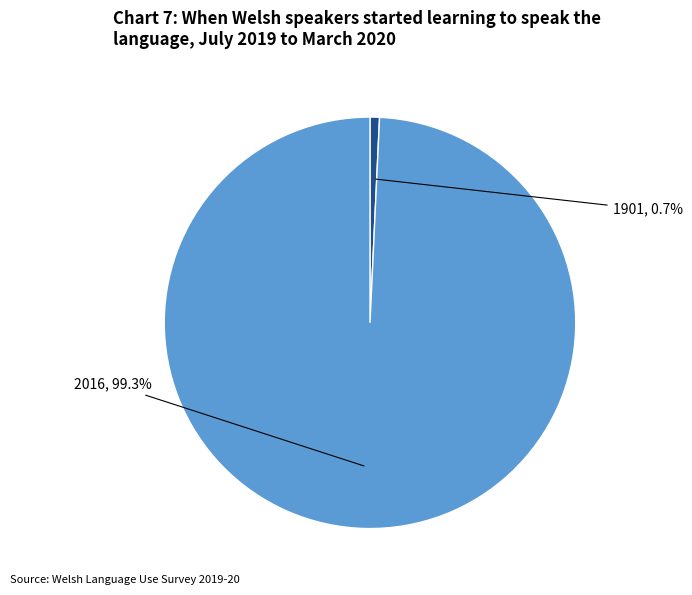

Rank the categories by value from highest to lowest.

2016, 1901